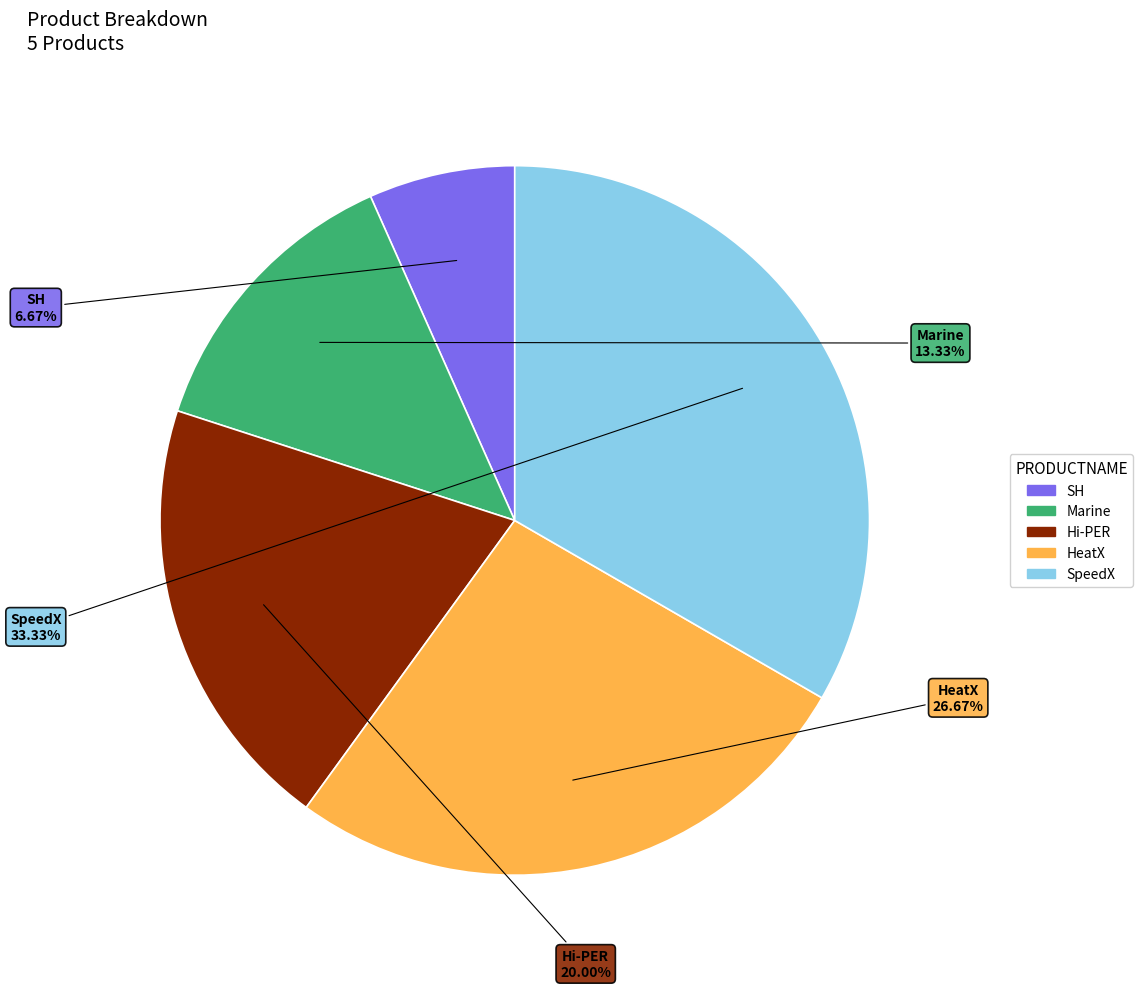

To the nearest percent, what portion does Hi-PER represent?

20%